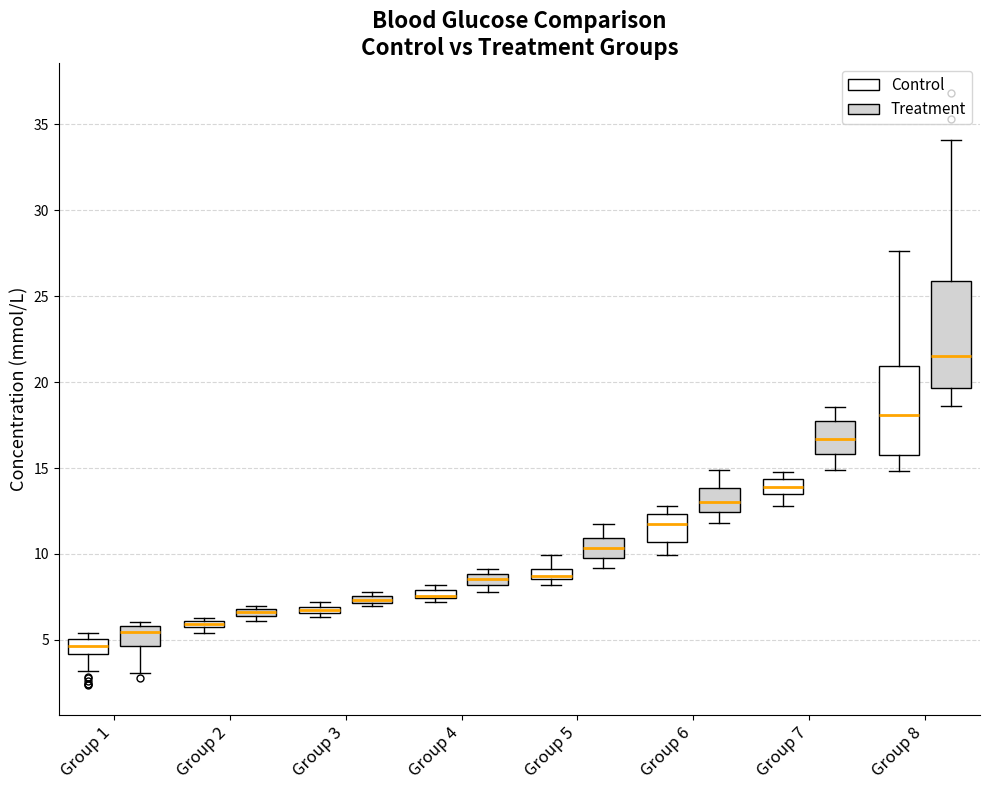

Where is the lower edge of the box for Group 7 (Control) on the y-axis? The values are not printed on the chart, so give them approximately, as read against the axis.

13.5